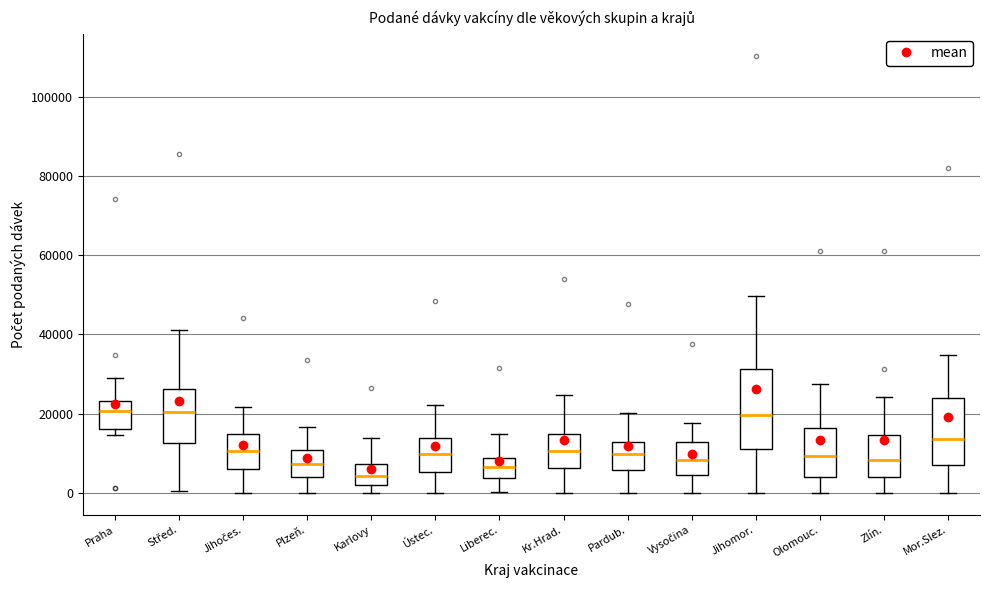

Where is the upper edge of the box for Praha on the y-axis? The values are not printed on the chart, so give them approximately, as read against the axis.

24000